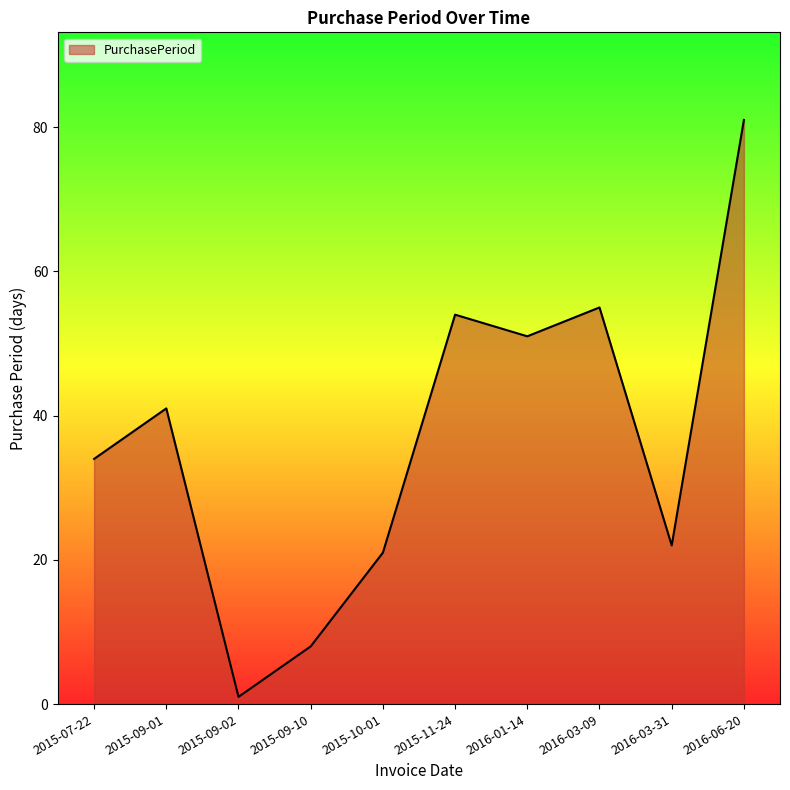

What is the change in value from 2015-11-24 to 2016-03-09?

+1